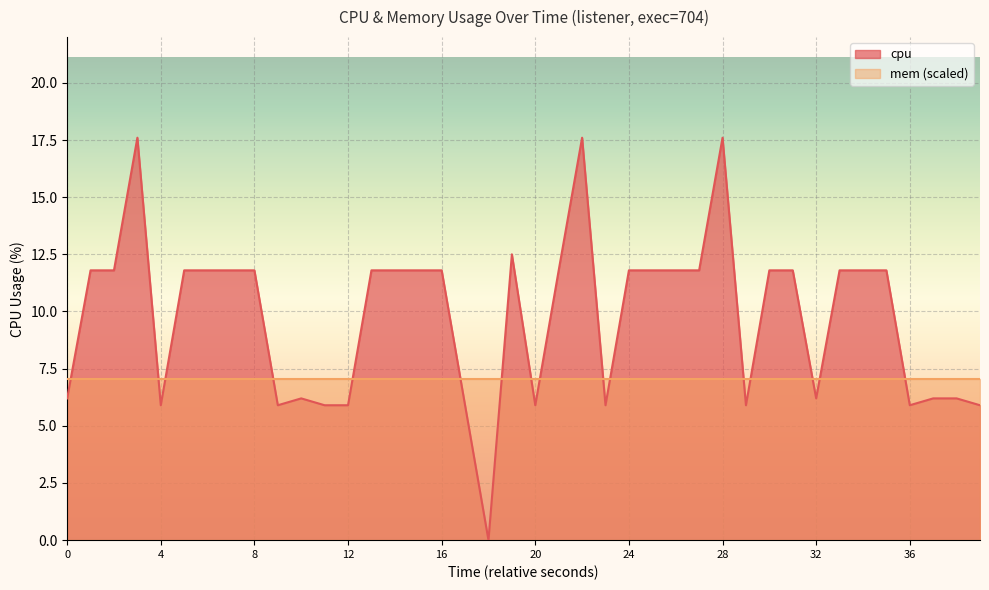

What is the maximum value shown in the chart?

17.6